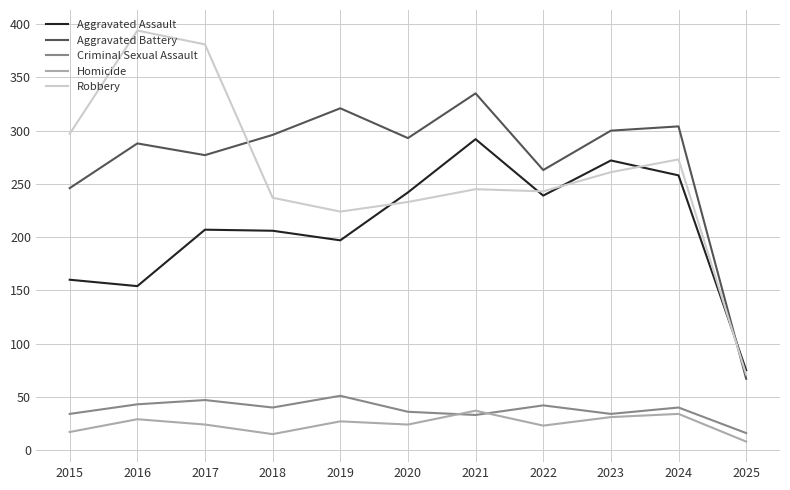

Between 2017 and 2020, which series saw the biggest shift?

Robbery